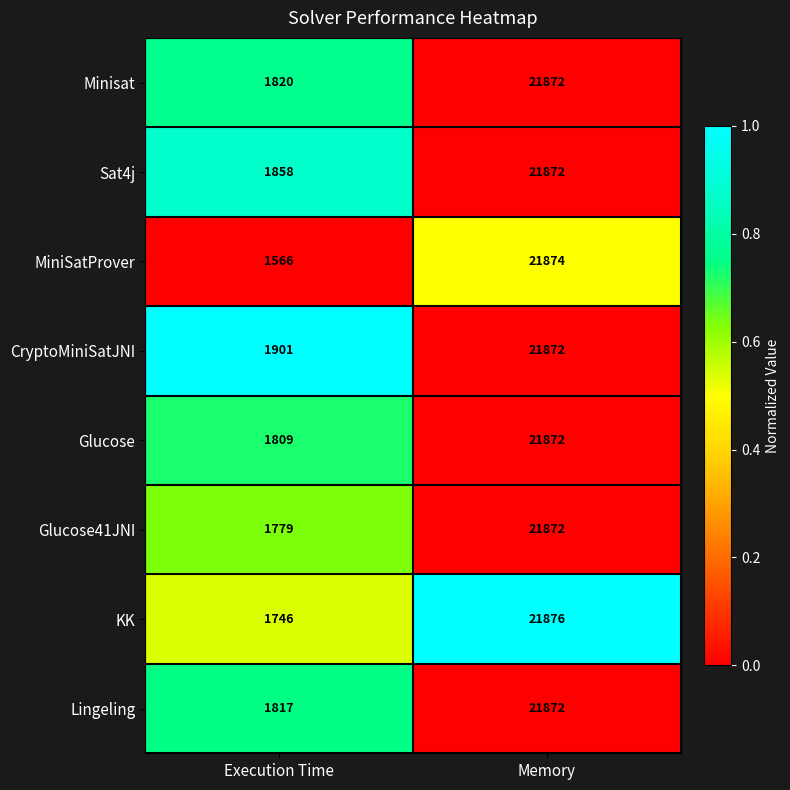

Count the number of data series in this chart.

8